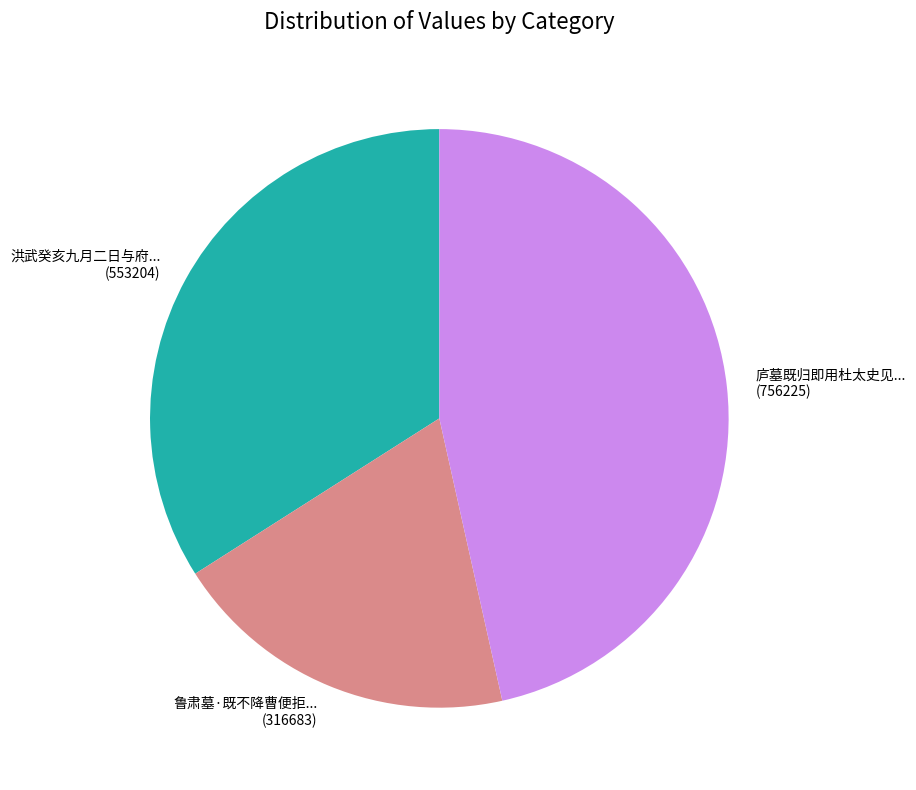

Does any single category account for the majority?

No